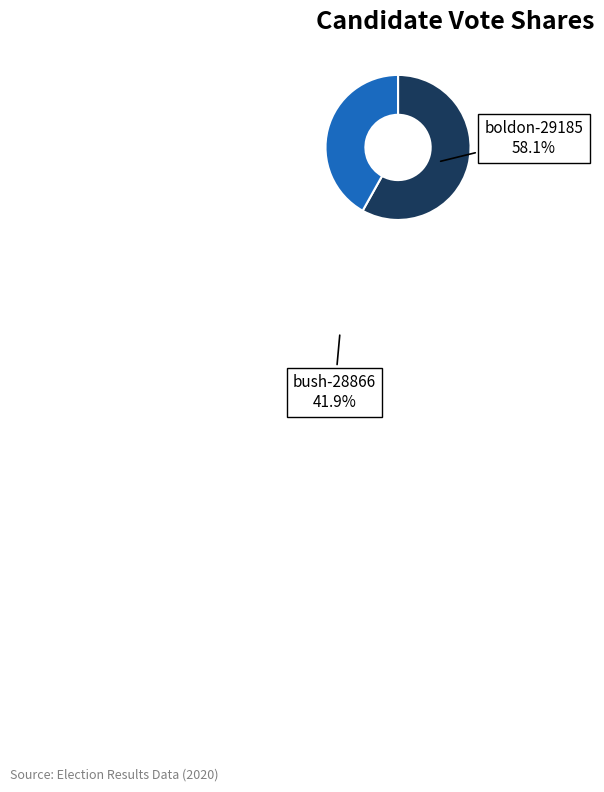

True or false: boldon-29185 accounts for 58% of the total.

True